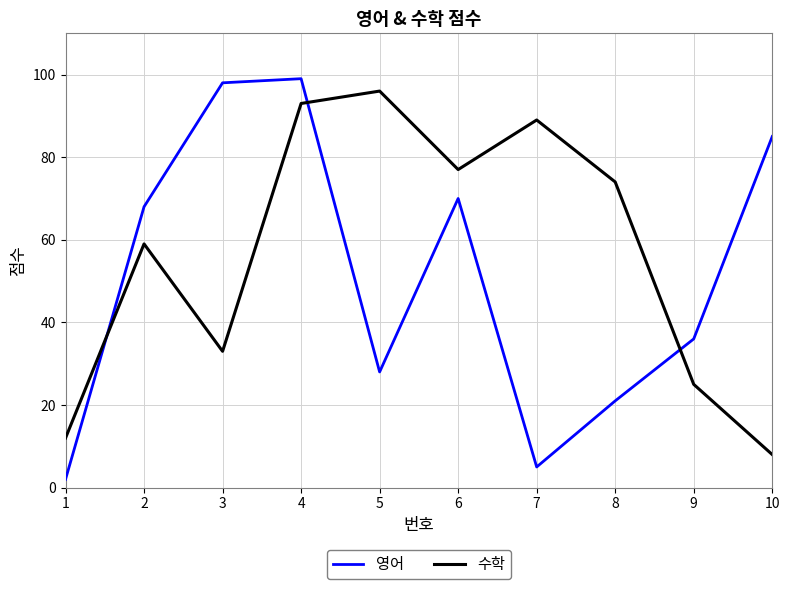

Which series changed the most between 4 and 5?

영어